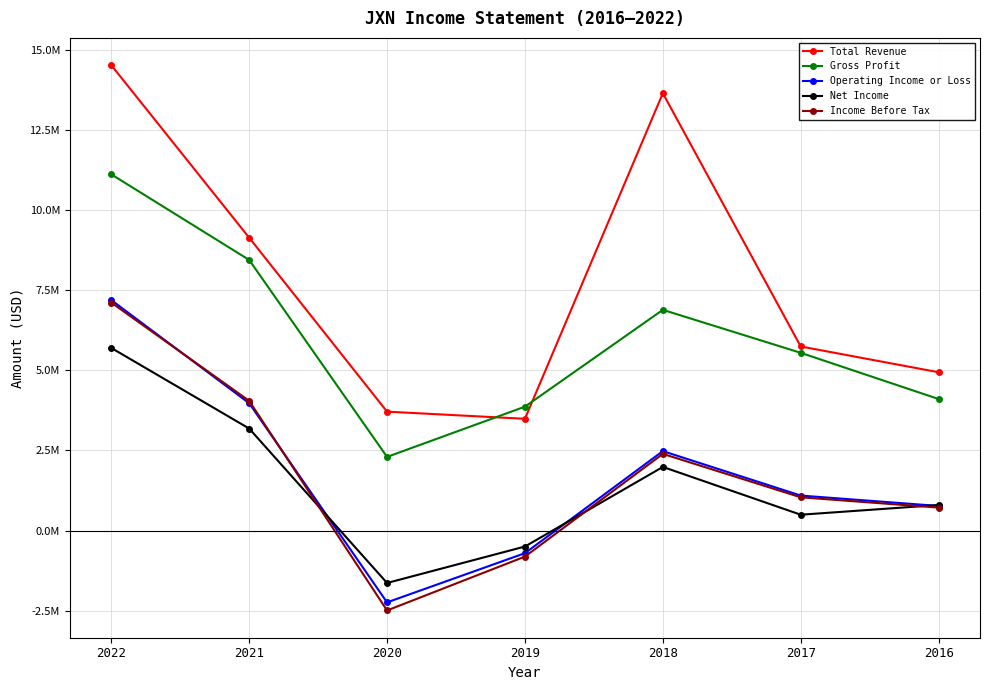

What are all the series names shown in the legend?

Total Revenue, Gross Profit, Operating Income or Loss, Net Income, Income Before Tax